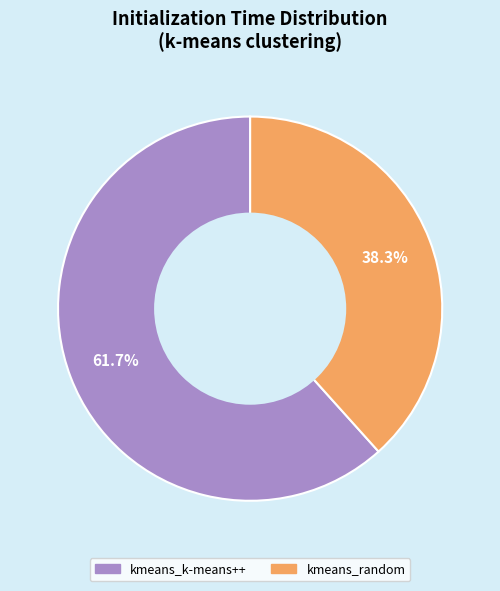

Does kmeans_random represent more than half of the total?

No